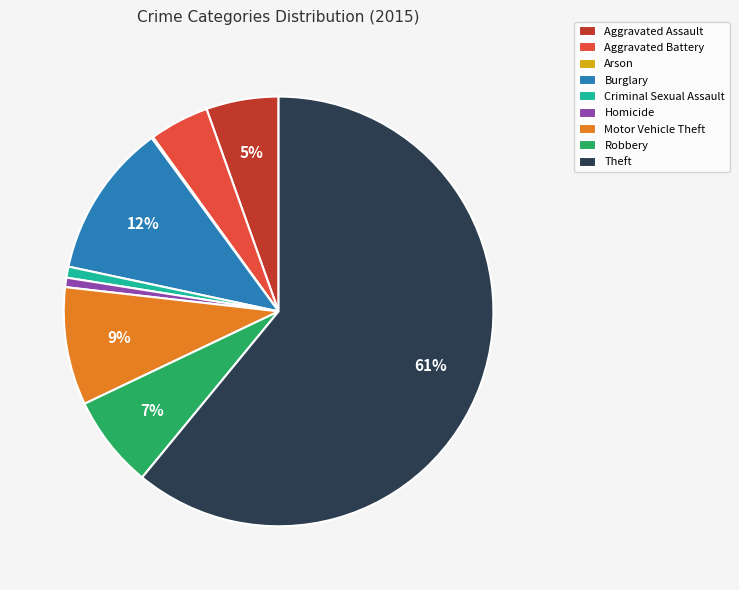

Is Theft the majority of the pie?

Yes